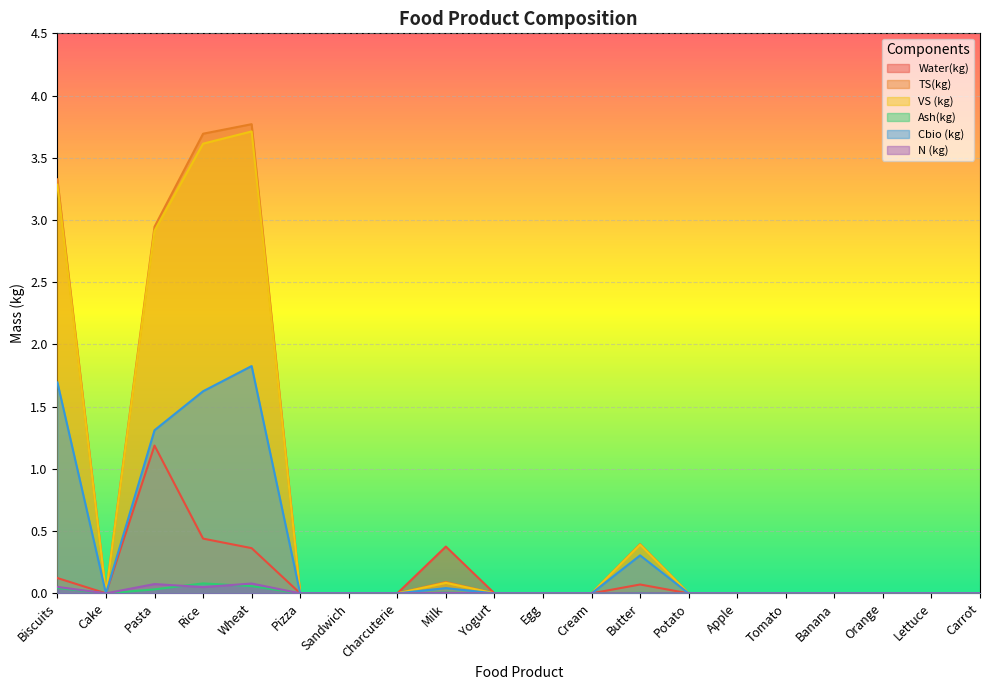

What is the label of the 4th point from the left?

Rice